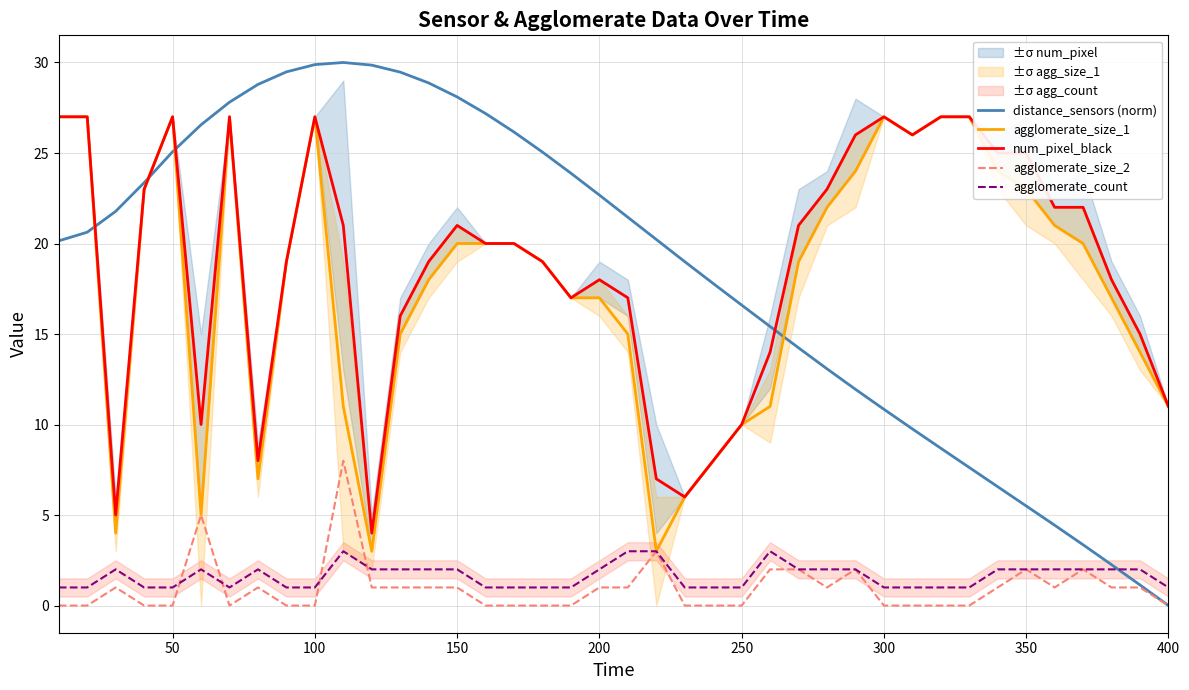

What are all the series names shown in the legend?

distance_sensors (norm), agglomerate_size_1, num_pixel_black, agglomerate_size_2, agglomerate_count